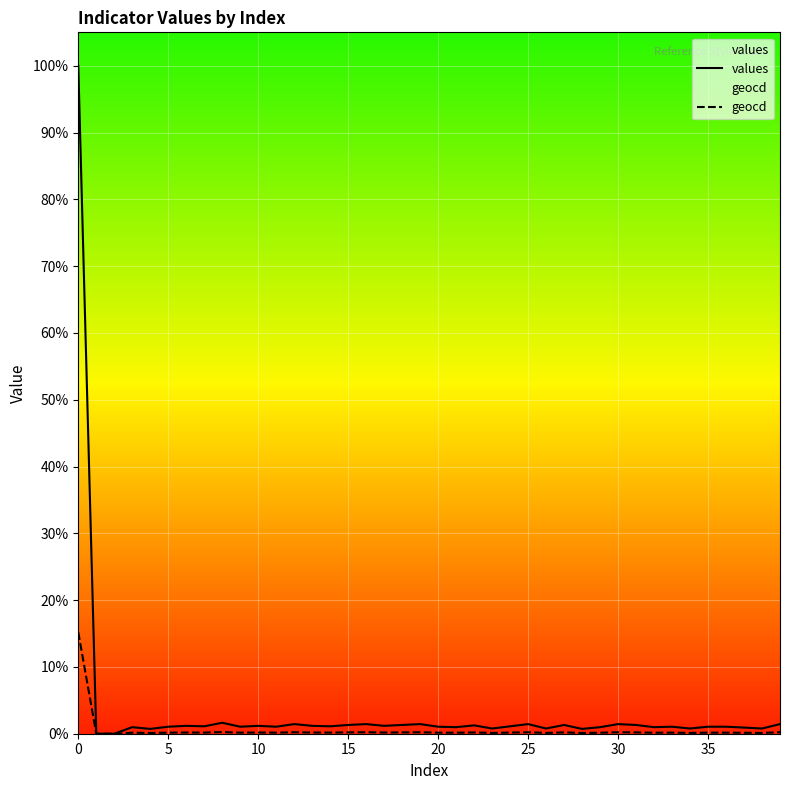

What is the maximum value shown in the chart?

100.0